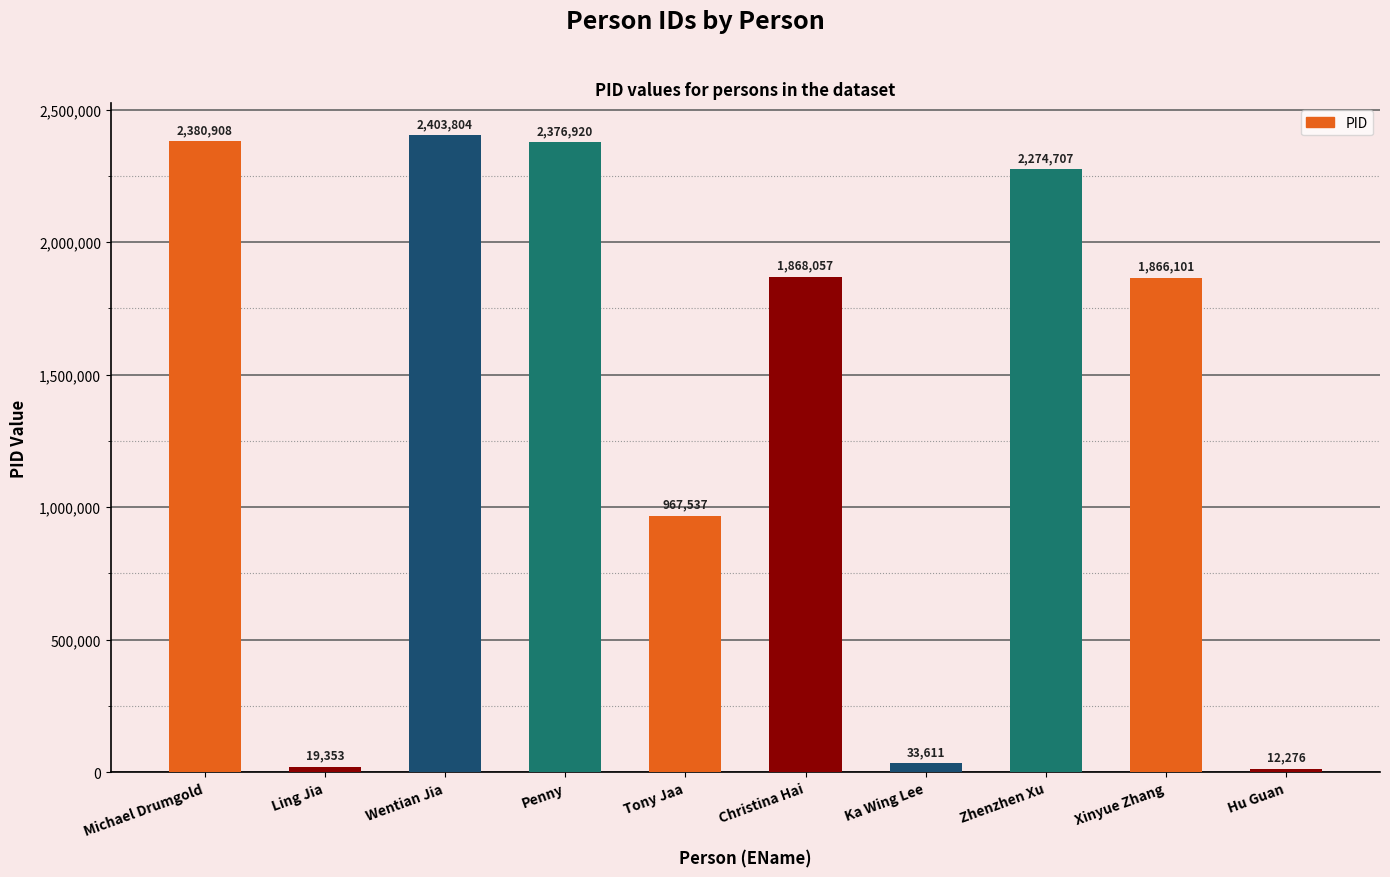

At which label is the value closest to 1208040?

Tony Jaa